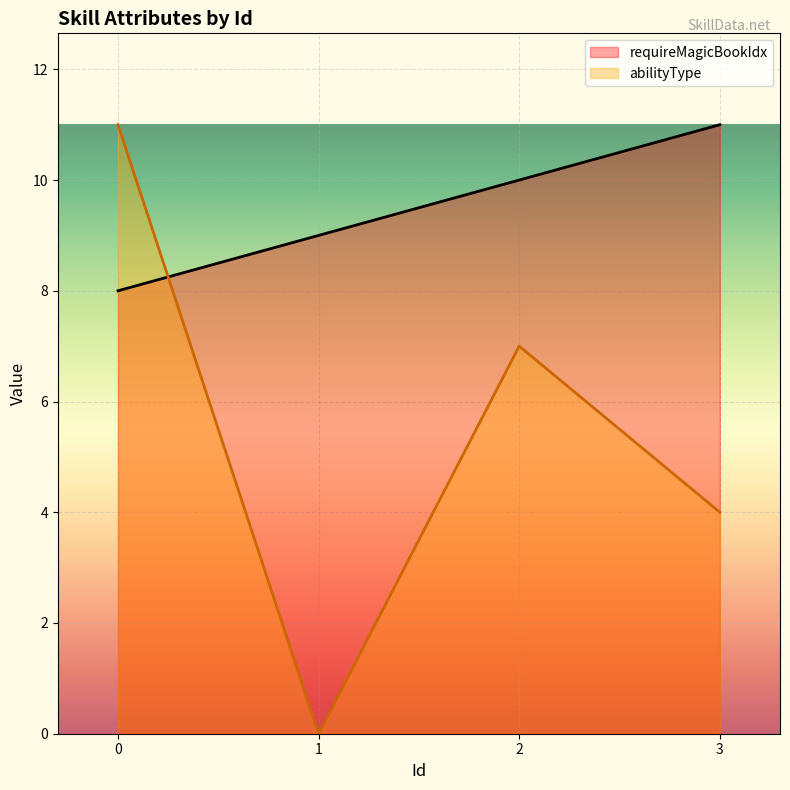

Reading left to right, what are all the values shown in this chart?

requireMagicBookIdx: 8	9	10	11
abilityType: 11	0	7	4